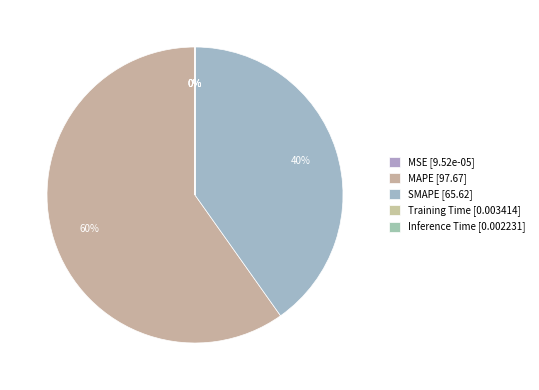

To the nearest percent, what is the difference between the MAPE and SMAPE slice percentages?

20%